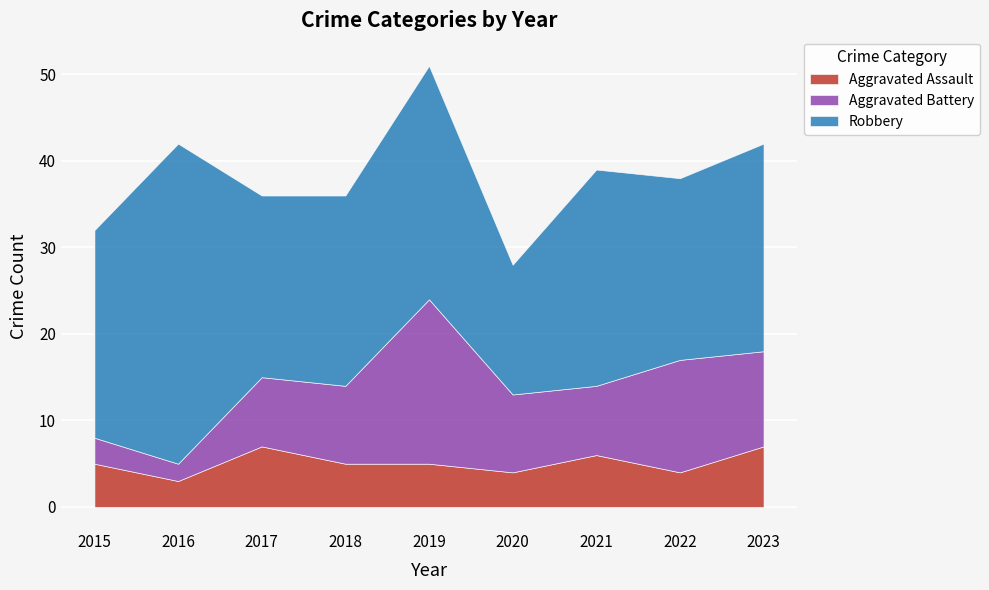

How many distinct data groups are displayed?

3